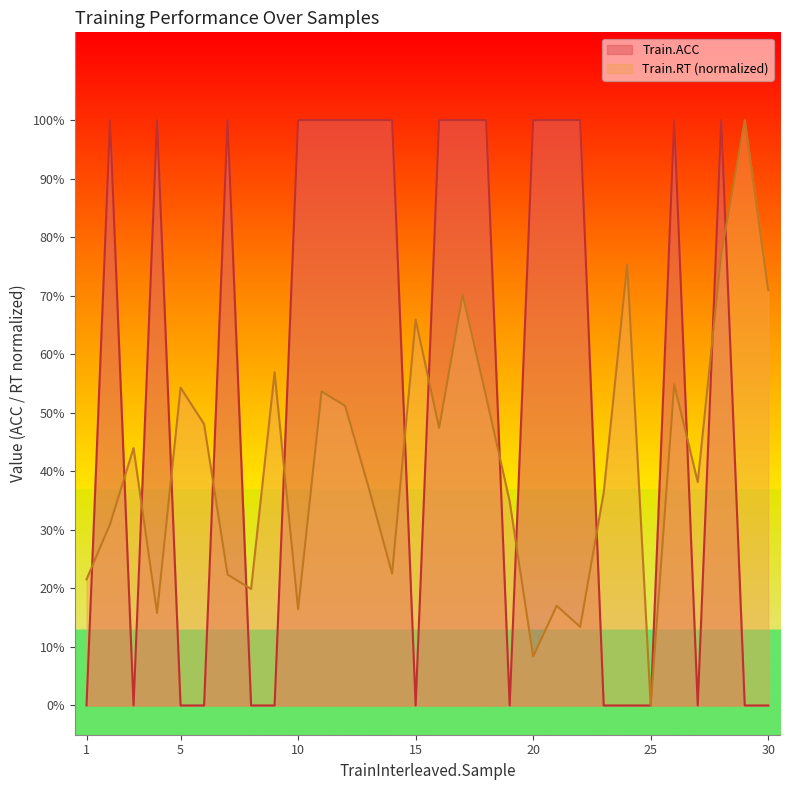

Which series has the largest range (max minus min)?

Train.ACC